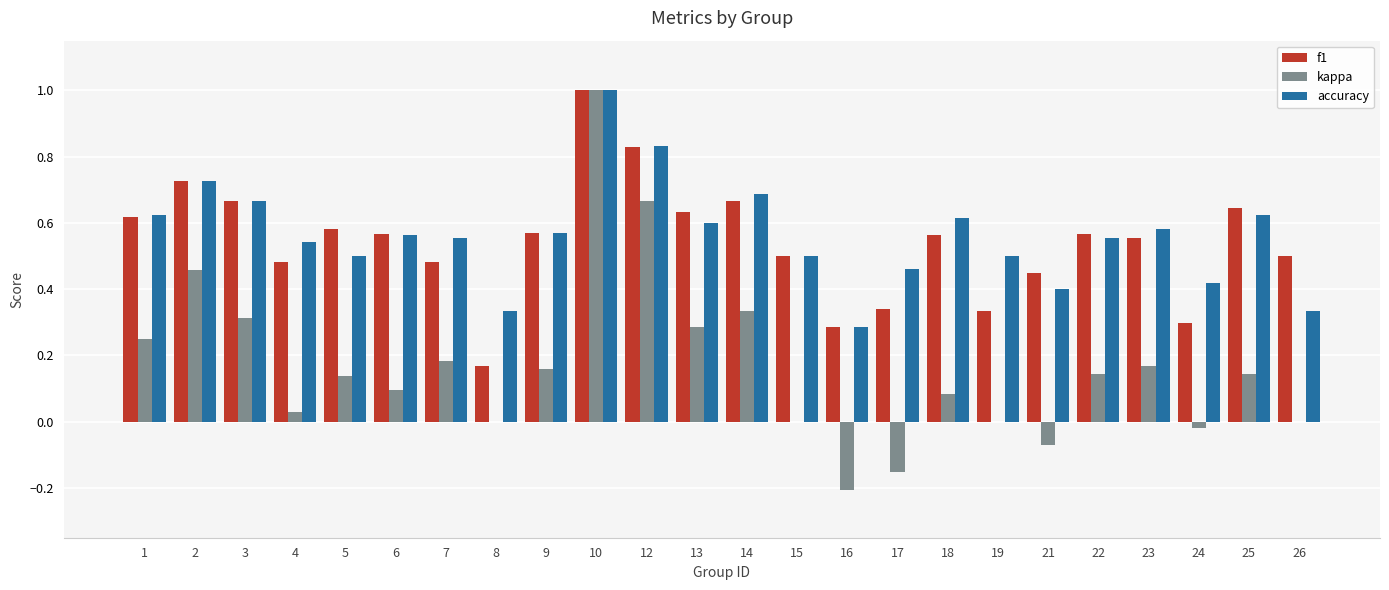

How many data points does each series have?

24